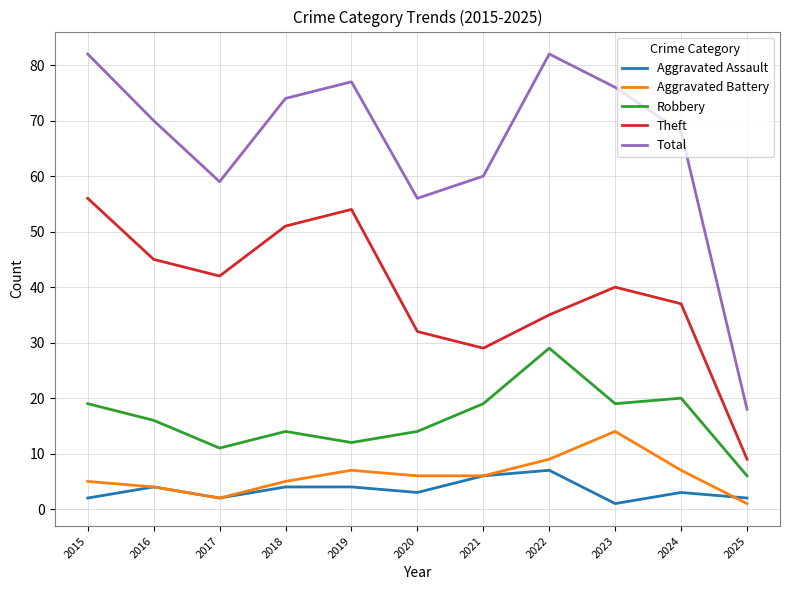

True or false: Robbery has more than 2 points higher than both neighbors.

True